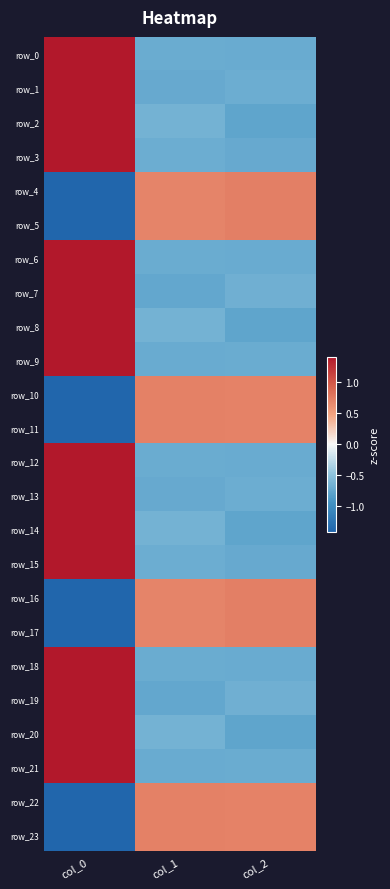

Is it true that row_6 equals 1.4 at col_0?

True